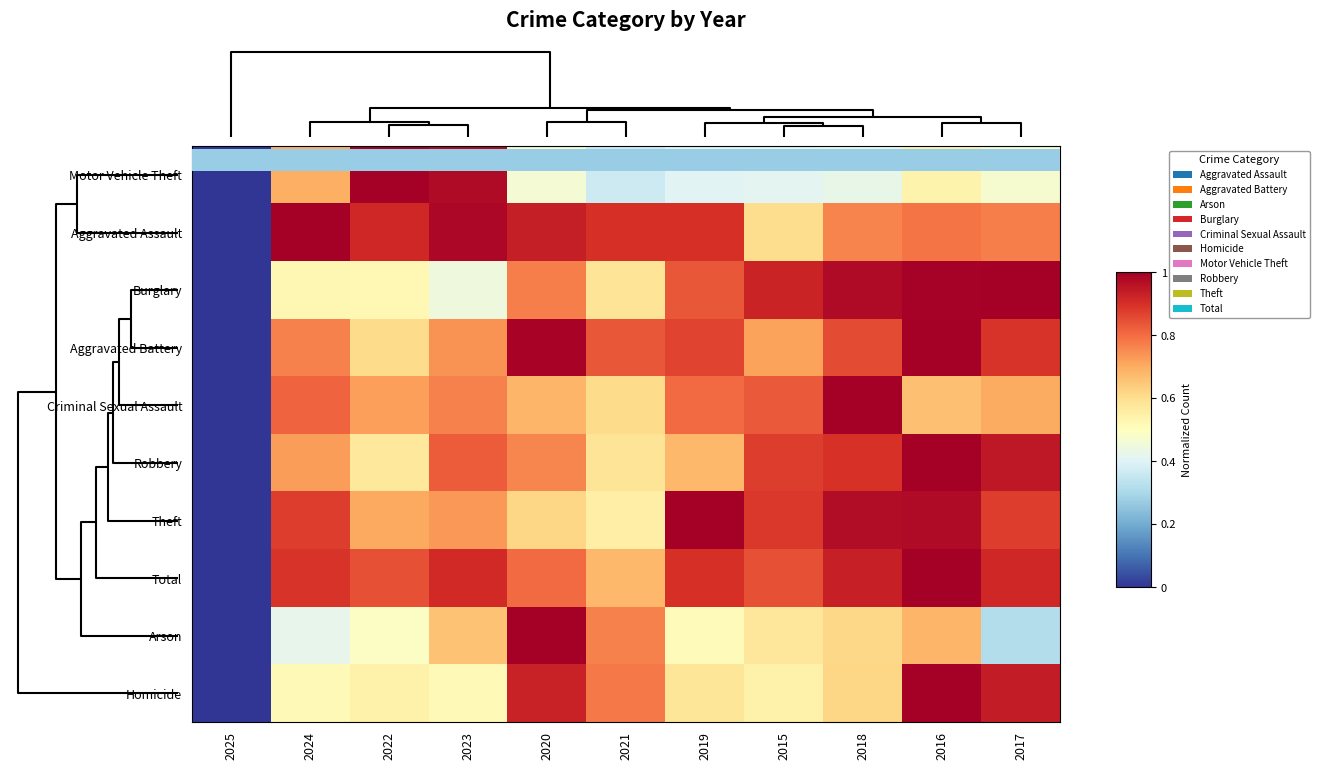

Reading left to right, extract all data points from this chart.

Motor Vehicle Theft: 2025=0.0	2024=0.7	2022=1.0	2023=1.0	2020=0.5	2021=0.4	2019=0.4	2015=0.4	2018=0.4	2016=0.5	2017=0.5
Aggravated Assault: 2025=0.0	2024=1.0	2022=0.9	2023=1.0	2020=0.9	2021=0.9	2019=0.9	2015=0.6	2018=0.8	2016=0.8	2017=0.8
Burglary: 2025=0.0	2024=0.5	2022=0.5	2023=0.4	2020=0.8	2021=0.6	2019=0.8	2015=0.9	2018=1.0	2016=1.0	2017=1.0
Aggravated Battery: 2025=0.0	2024=0.8	2022=0.6	2023=0.7	2020=1.0	2021=0.8	2019=0.9	2015=0.7	2018=0.9	2016=1.0	2017=0.9
Criminal Sexual Assault: 2025=0.0	2024=0.8	2022=0.7	2023=0.8	2020=0.7	2021=0.6	2019=0.8	2015=0.8	2018=1.0	2016=0.7	2017=0.7
Robbery: 2025=0.0	2024=0.7	2022=0.6	2023=0.8	2020=0.8	2021=0.6	2019=0.7	2015=0.9	2018=0.9	2016=1.0	2017=0.9
Theft: 2025=0.0	2024=0.9	2022=0.7	2023=0.7	2020=0.6	2021=0.6	2019=1.0	2015=0.9	2018=1.0	2016=1.0	2017=0.9
Total: 2025=0.0	2024=0.9	2022=0.8	2023=0.9	2020=0.8	2021=0.7	2019=0.9	2015=0.8	2018=0.9	2016=1.0	2017=0.9
Arson: 2025=0.0	2024=0.4	2022=0.5	2023=0.7	2020=1.0	2021=0.8	2019=0.5	2015=0.6	2018=0.6	2016=0.7	2017=0.3
Homicide: 2025=0.0	2024=0.5	2022=0.5	2023=0.5	2020=0.9	2021=0.8	2019=0.6	2015=0.5	2018=0.6	2016=1.0	2017=0.9